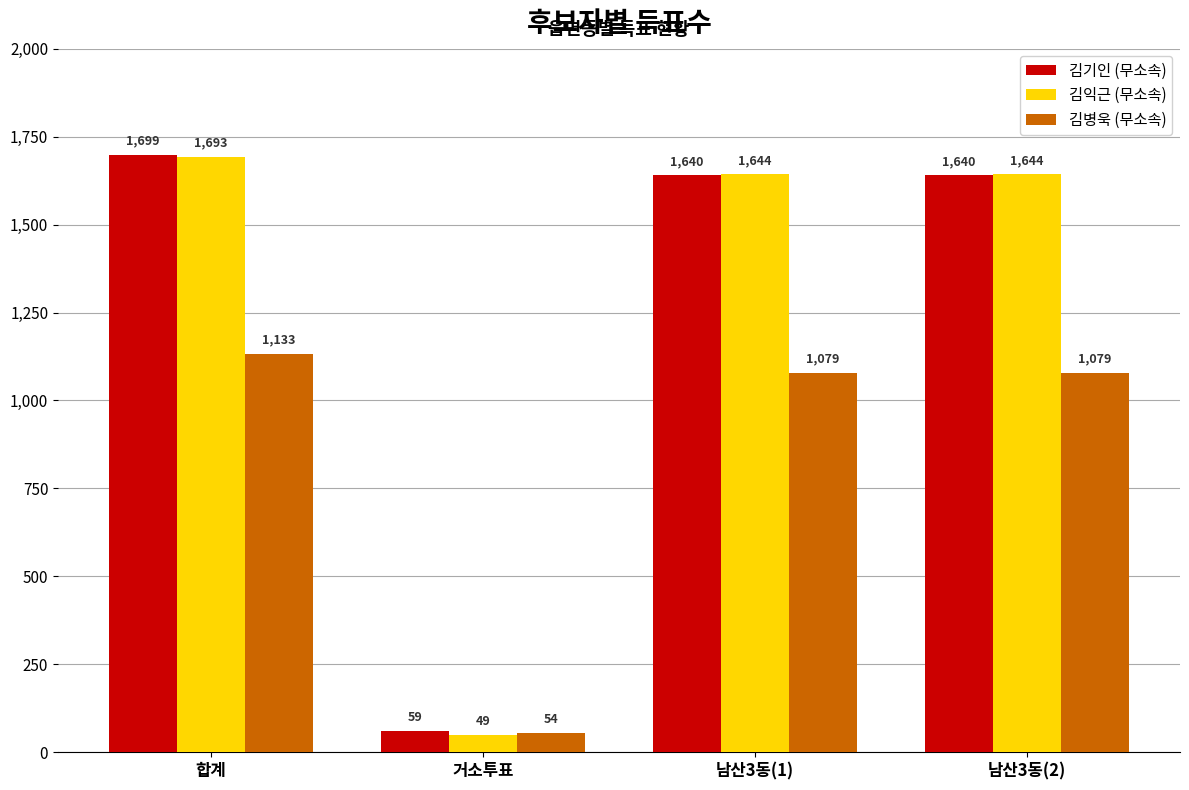

What is the lowest value of the 김익근 (무소속) series?

49